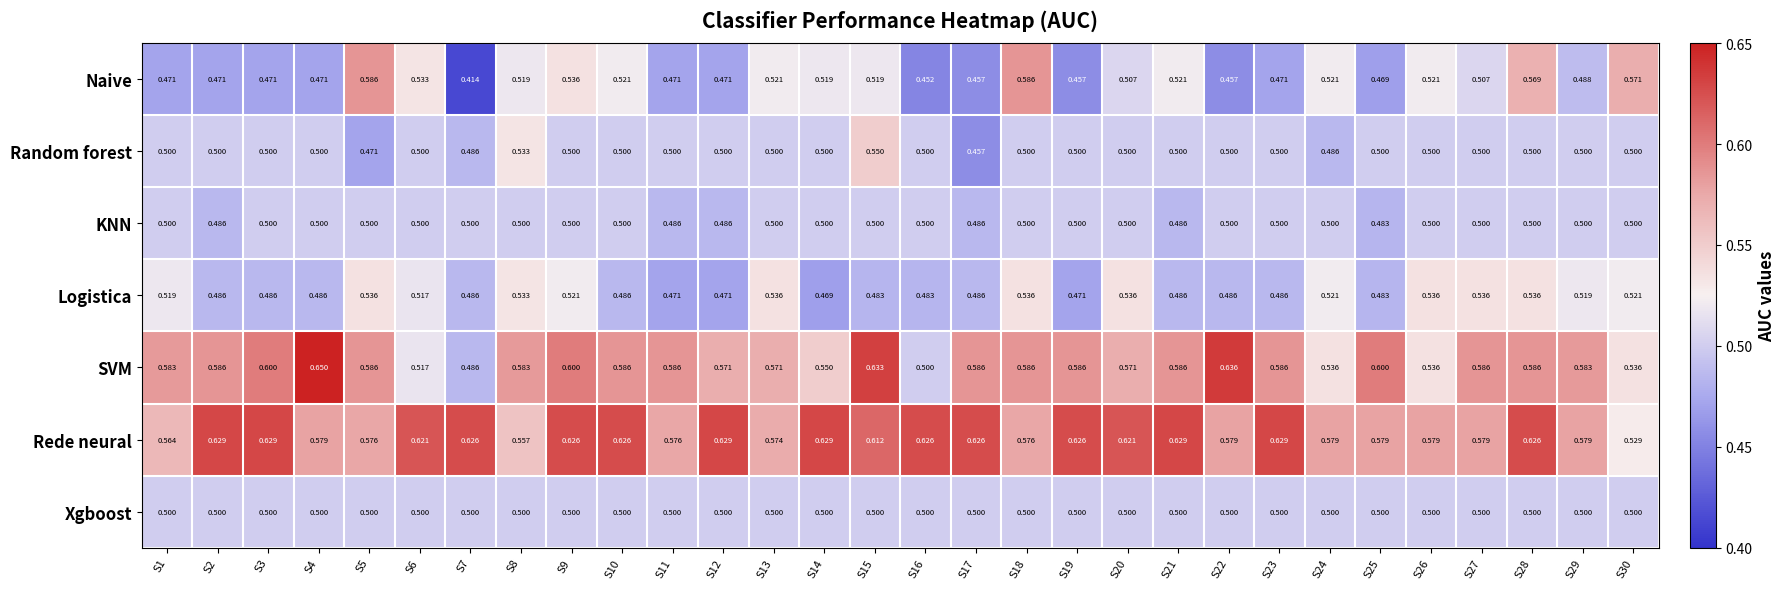

Which series has the largest total across all categories?

Rede neural